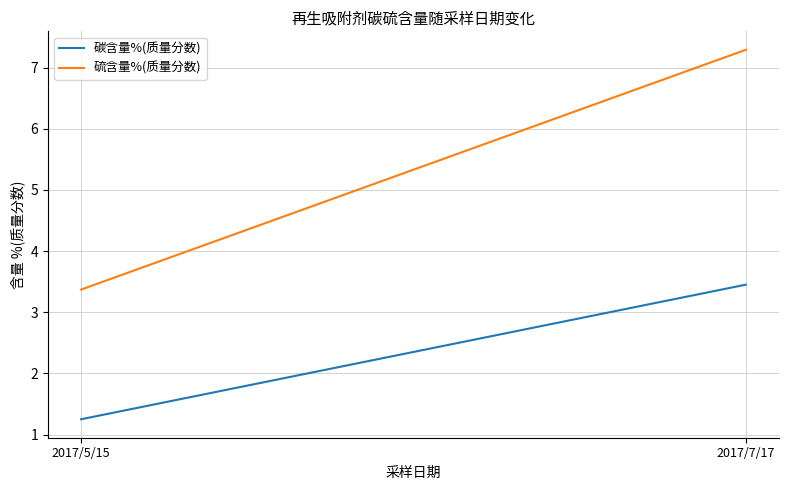

What is the lowest value of the 碳含量%(质量分数) series?

1.2